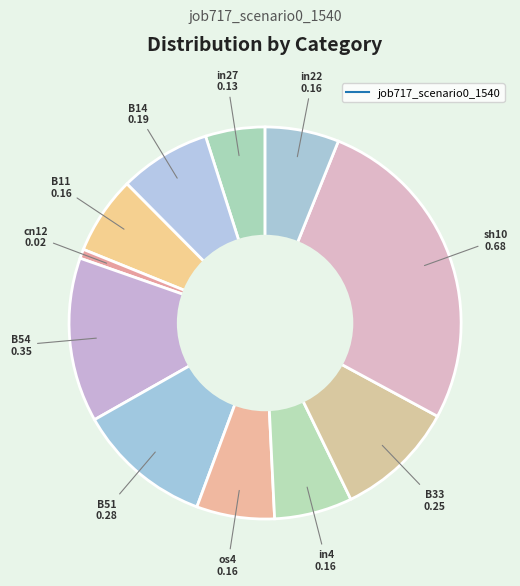

How many slices are in this pie chart?

11